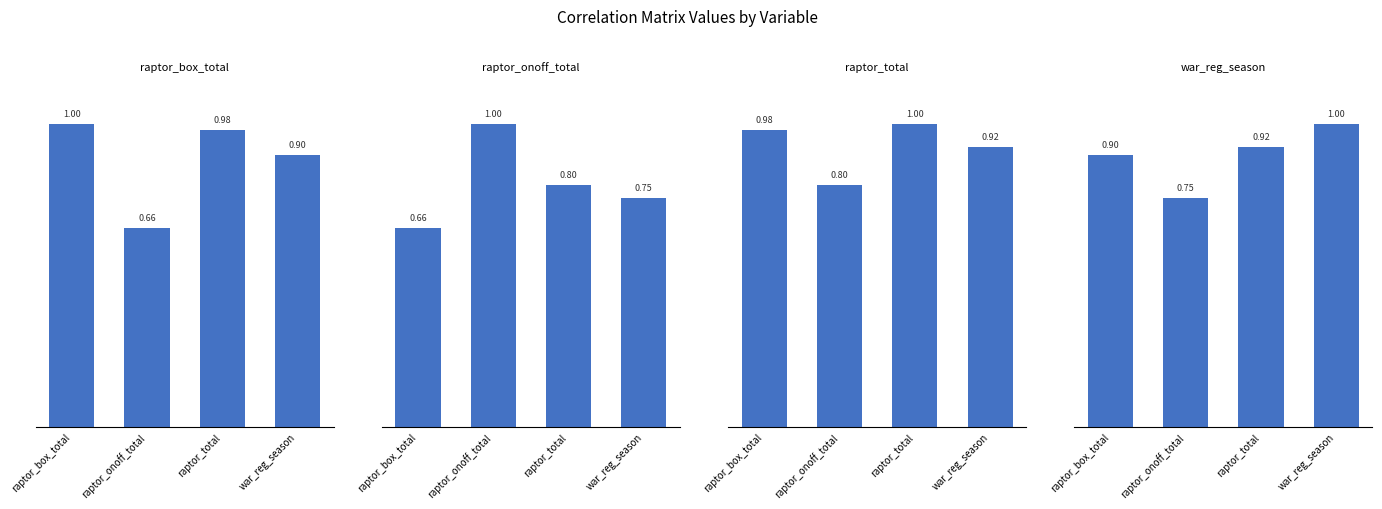

How many bars are there in total?

16